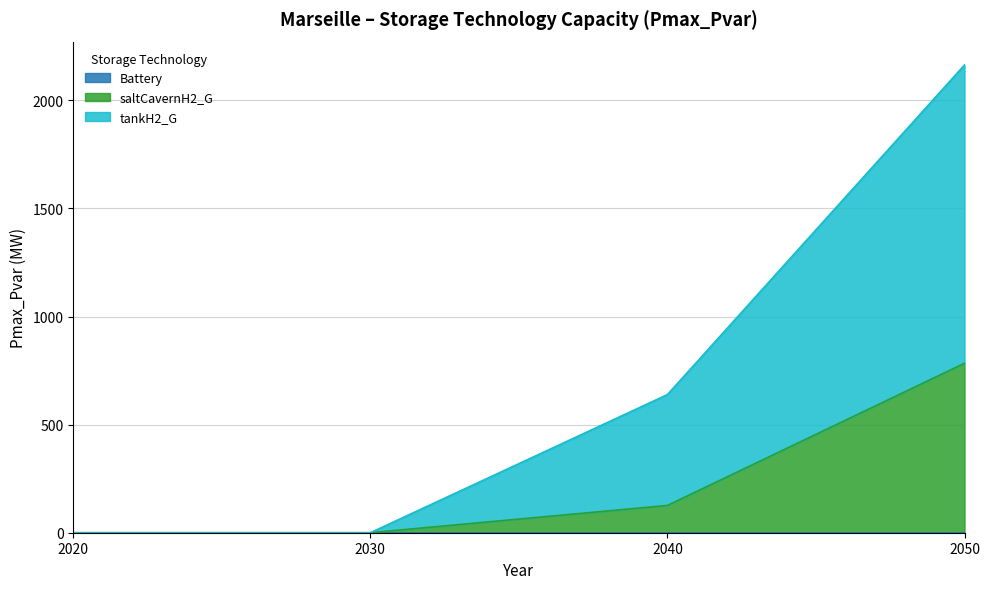

True or false: tankH2_G and saltCavernH2_G cross at least once.

False